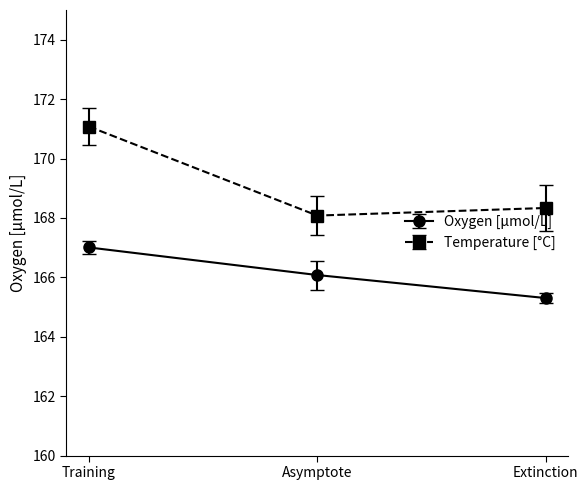

Rank the series by their average value, from highest to lowest.

Temperature [°C], Oxygen [μmol/L]